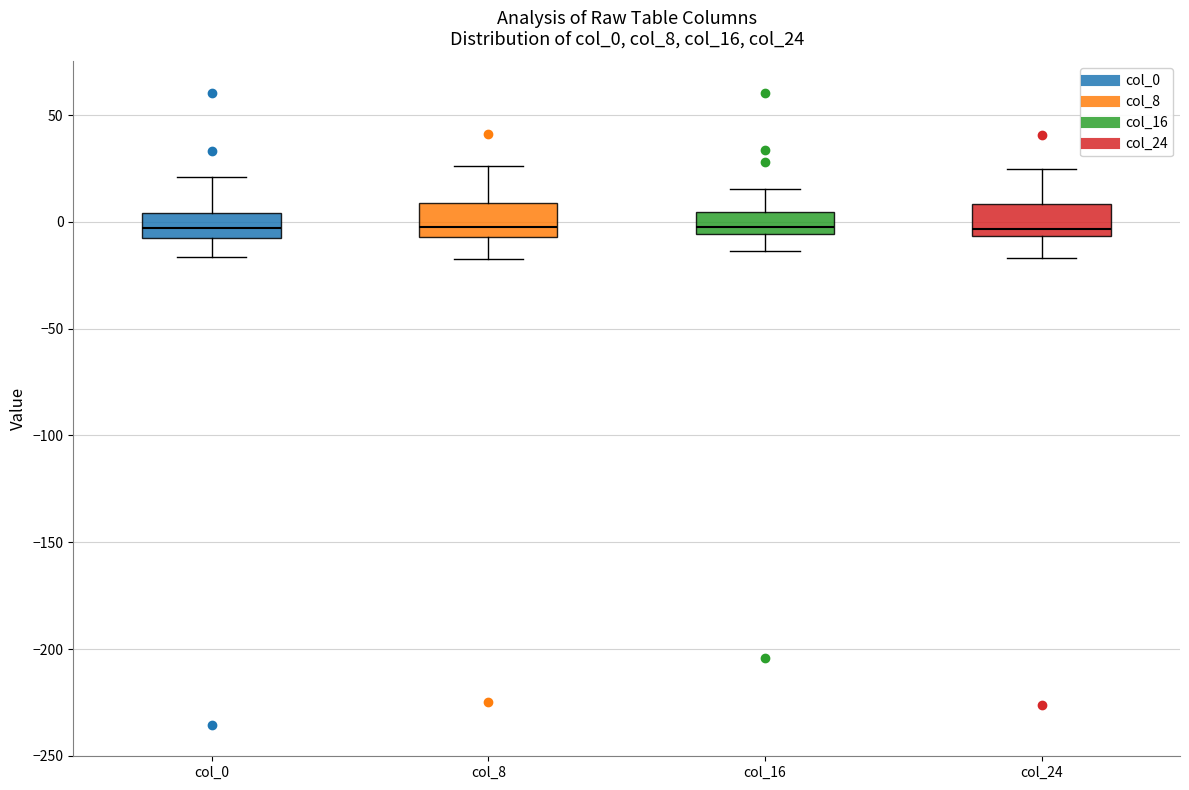

Where does the upper whisker of the box for col_24 end on the y-axis? The values are not printed on the chart, so give them approximately, as read against the axis.

25